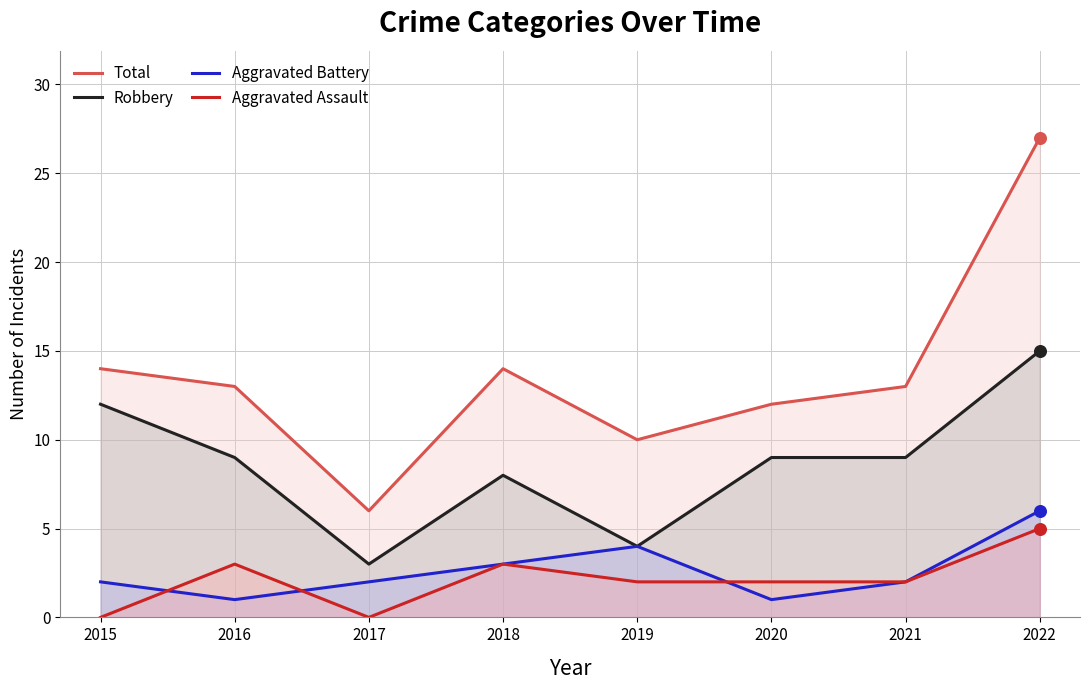

Which series contains the lowest Y value?

Aggravated Assault